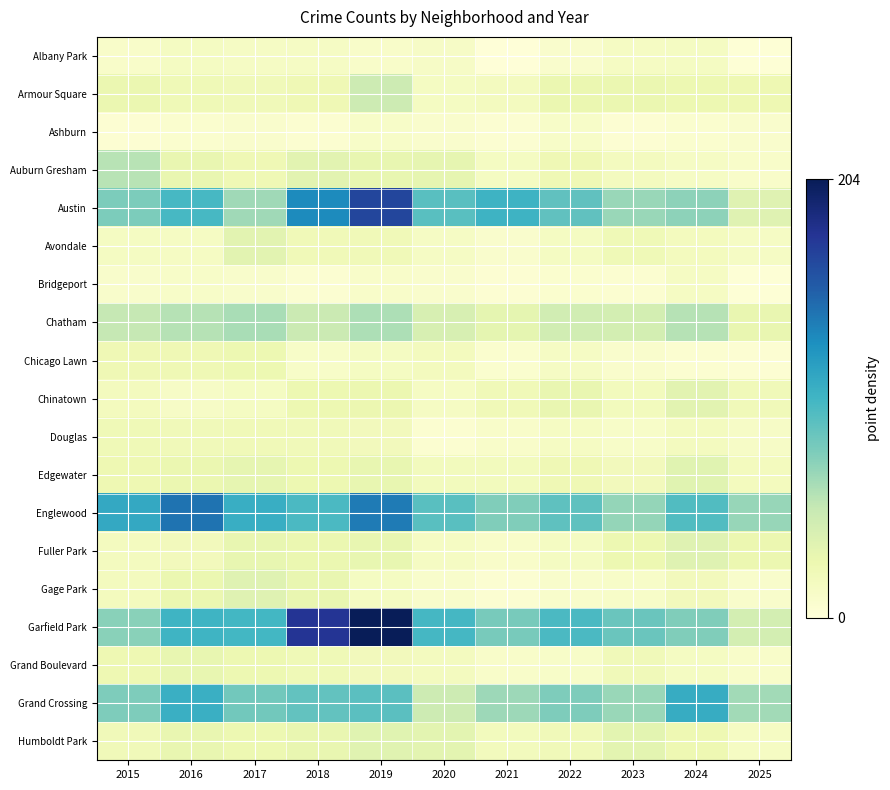

What is the minimum value shown in the chart?

1